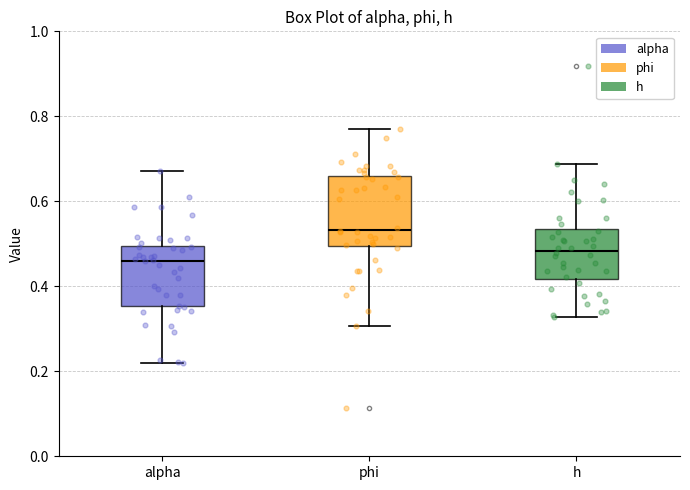

Reading left to right, transcribe this box plot: for each box, give where its median line is, the range the box spans, and where its two whiskers end, as read against the y-axis. The values are not printed on the chart, so give them approximately, as read against the axis.

alpha: median 0.46, box 0.36 to 0.50, whiskers 0.22 to 0.68
phi: median 0.54, box 0.50 to 0.66, whiskers 0.30 to 0.78
h: median 0.48, box 0.42 to 0.54, whiskers 0.32 to 0.68